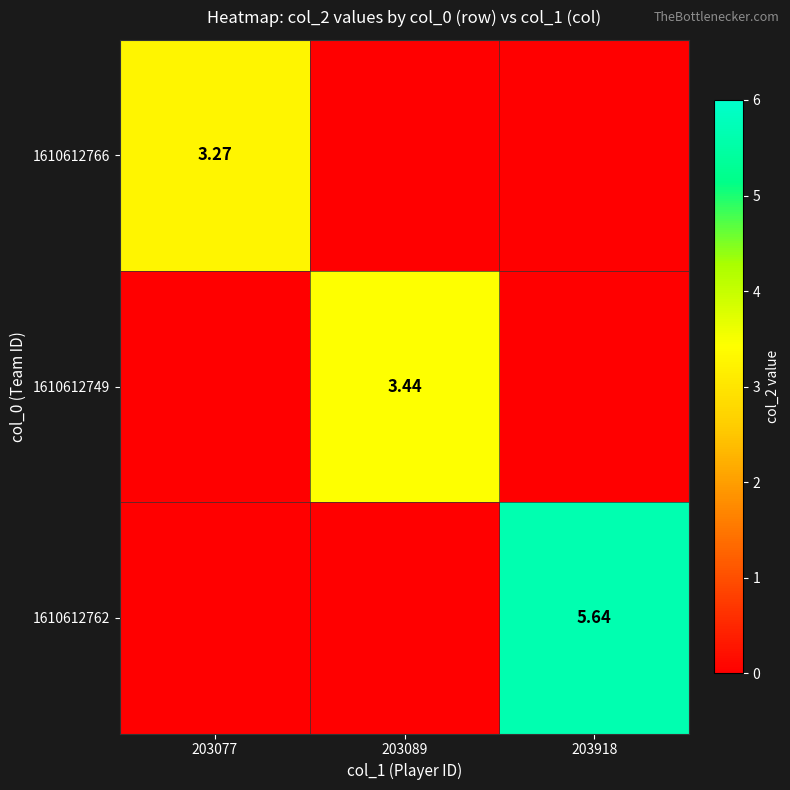

At how many categories does at least one series exceed 1?

3